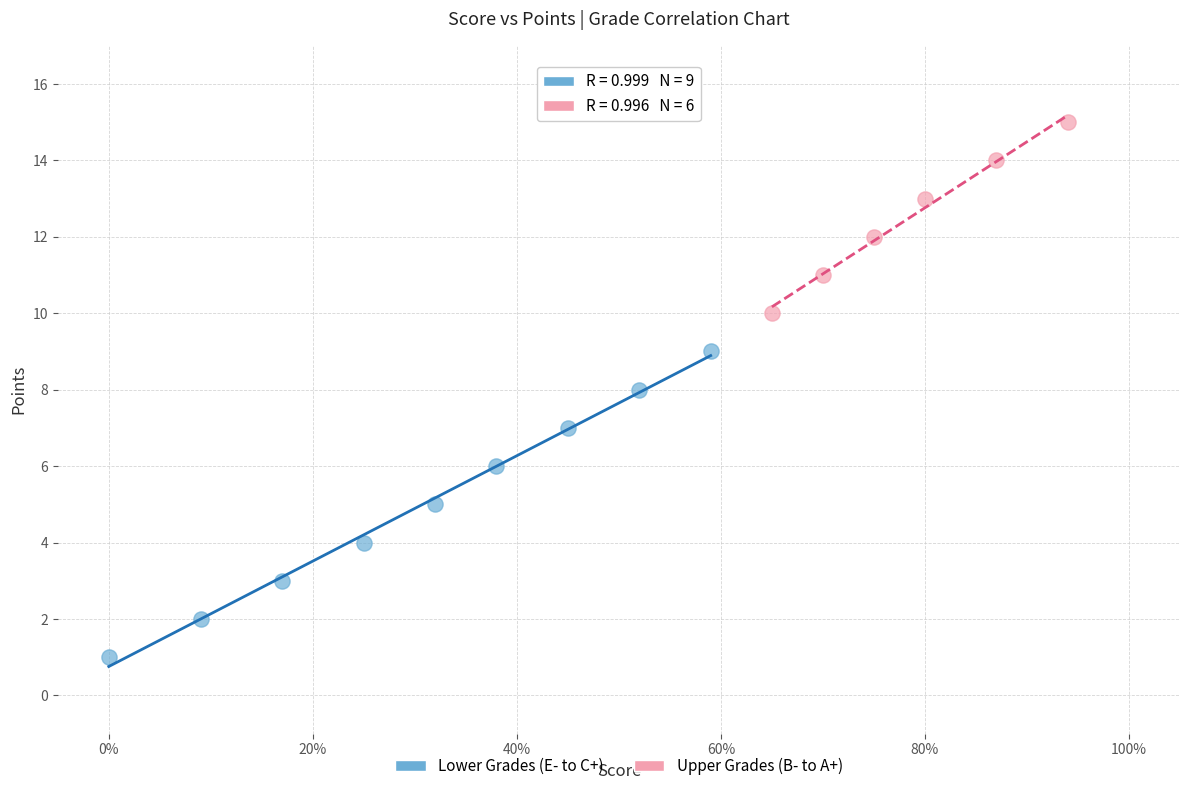

Which series reaches the maximum Y coordinate?

Upper Grades (B- to A+)